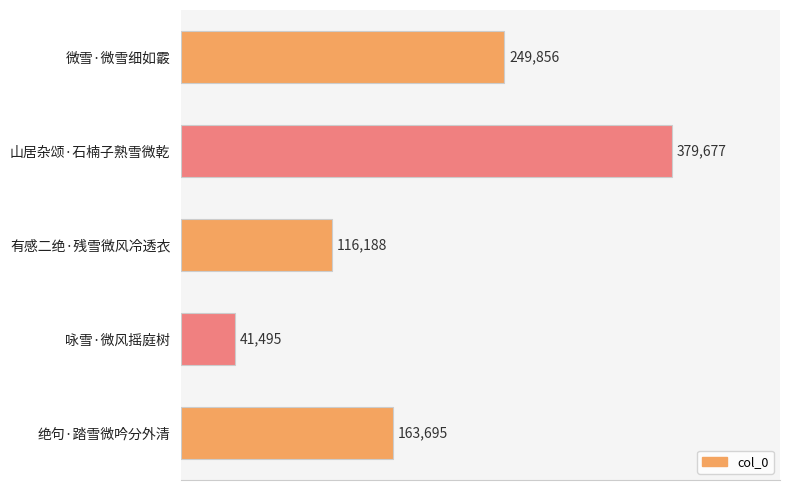

How many bars are there in total?

5